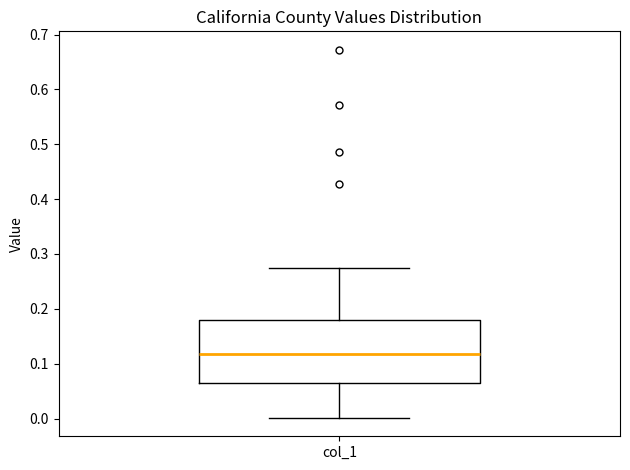

Where does the lower whisker of the box for col_1 end on the y-axis? The values are not printed on the chart, so give them approximately, as read against the axis.

0.00